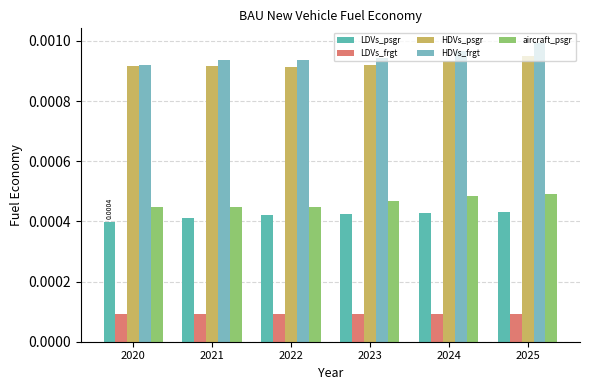

What are all the series names shown in the legend?

LDVs_psgr, LDVs_frgt, HDVs_psgr, HDVs_frgt, aircraft_psgr